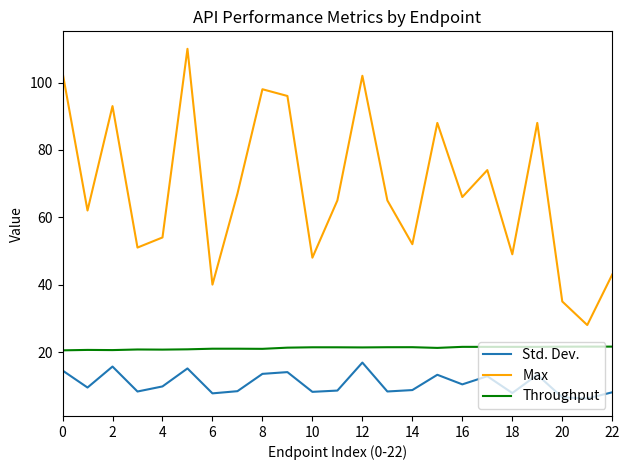

What is the highest value of the Std. Dev. series?

16.9